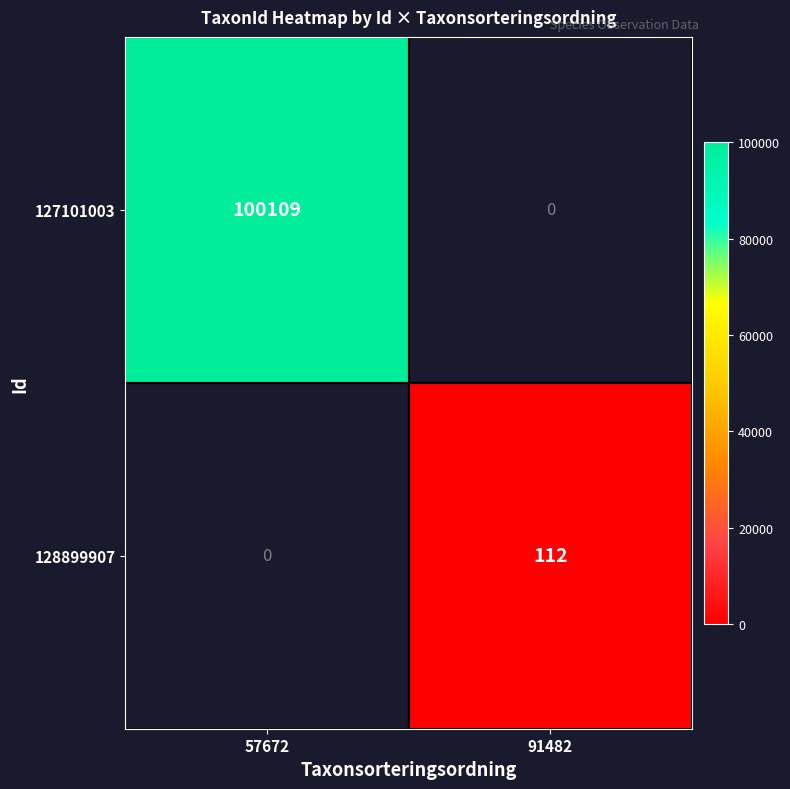

True or false: 128899907 has a value of 50 at 91482.

False